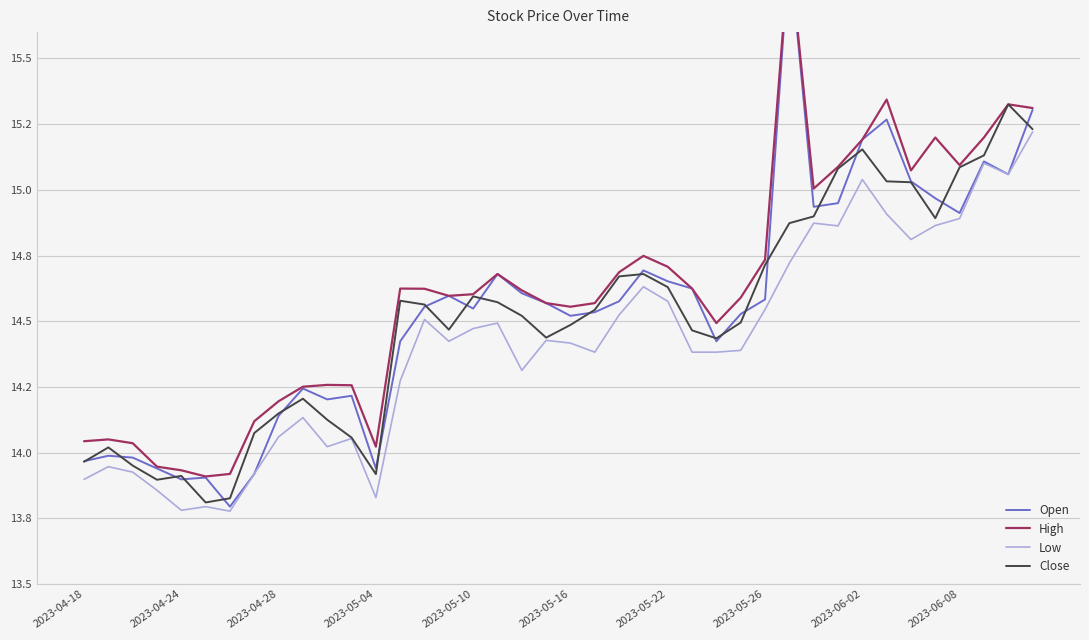

What is the difference between the High values at 23 and 2023-05-04?

0.8